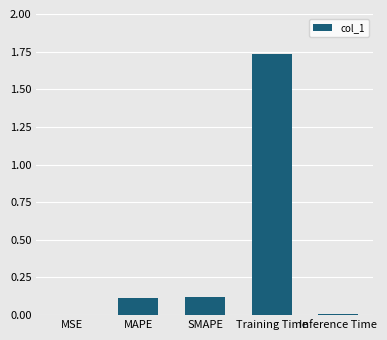

Between MSE and Training Time, which is larger?

Training Time